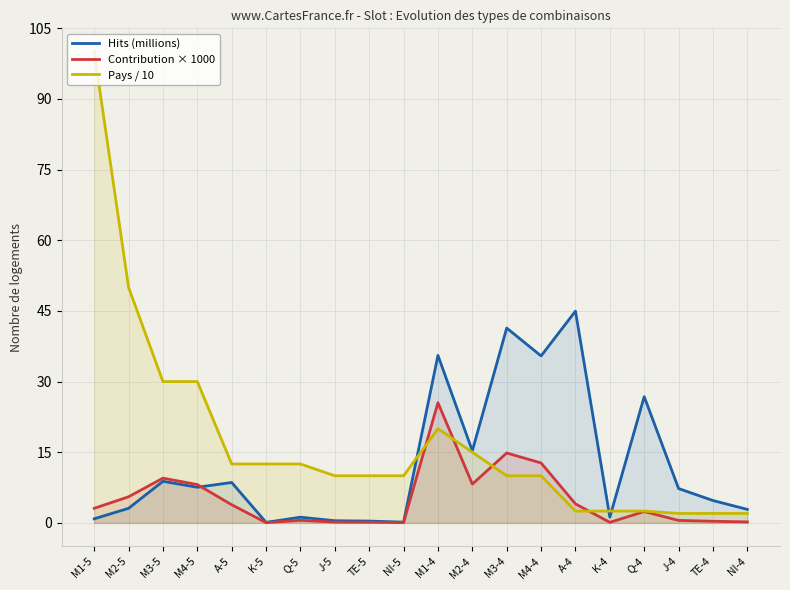

Is it true that Hits (millions) equals 15.3 at M2-4?

True